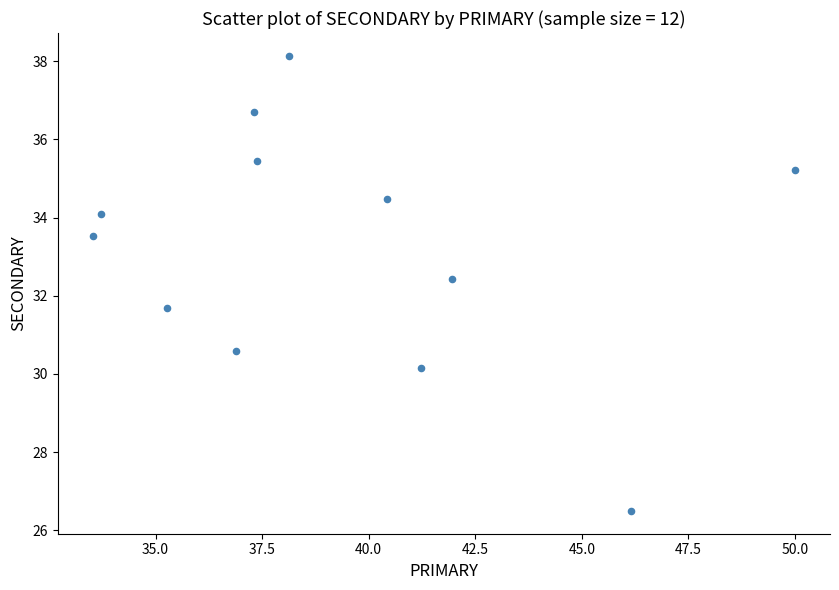

What is the average X value?

39.3